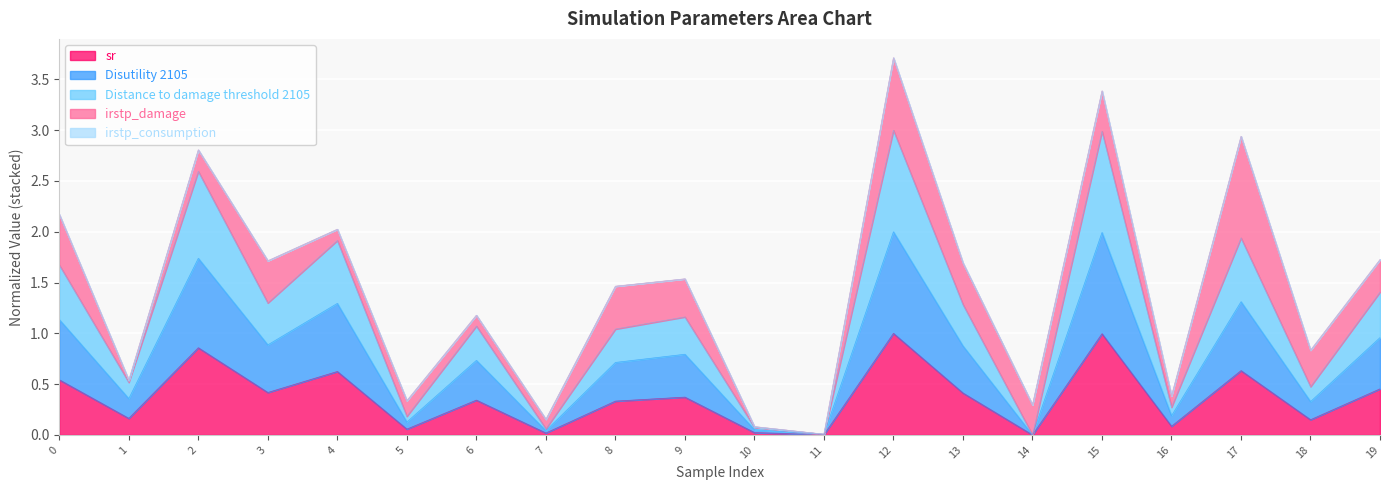

What is the approximate value of sr at 9?

0.4